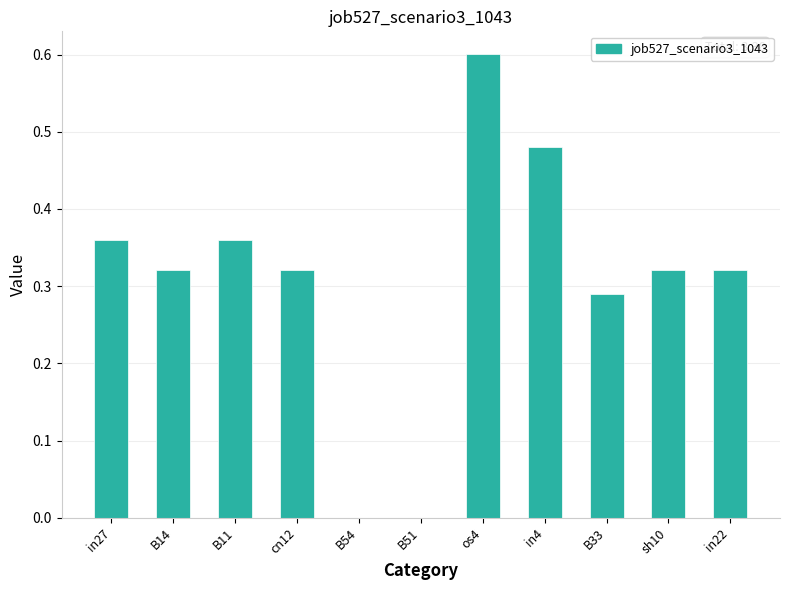

How many series are shown in this chart?

1